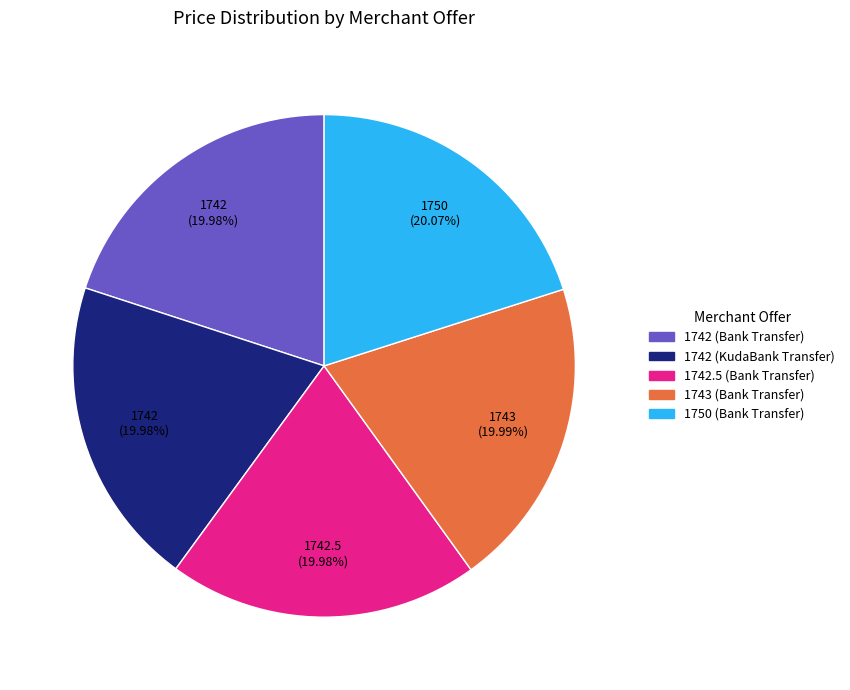

Does 1743 (Bank Transfer) represent more than half of the total?

No